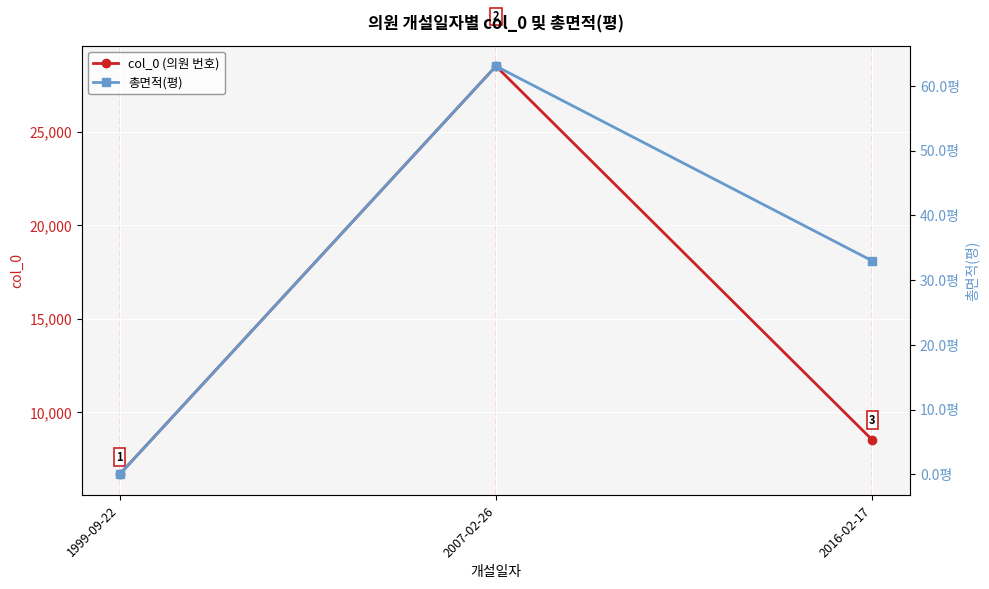

What is the difference between the 총면적(평) values at 2016-02-17 and 1999-09-22?

33.0